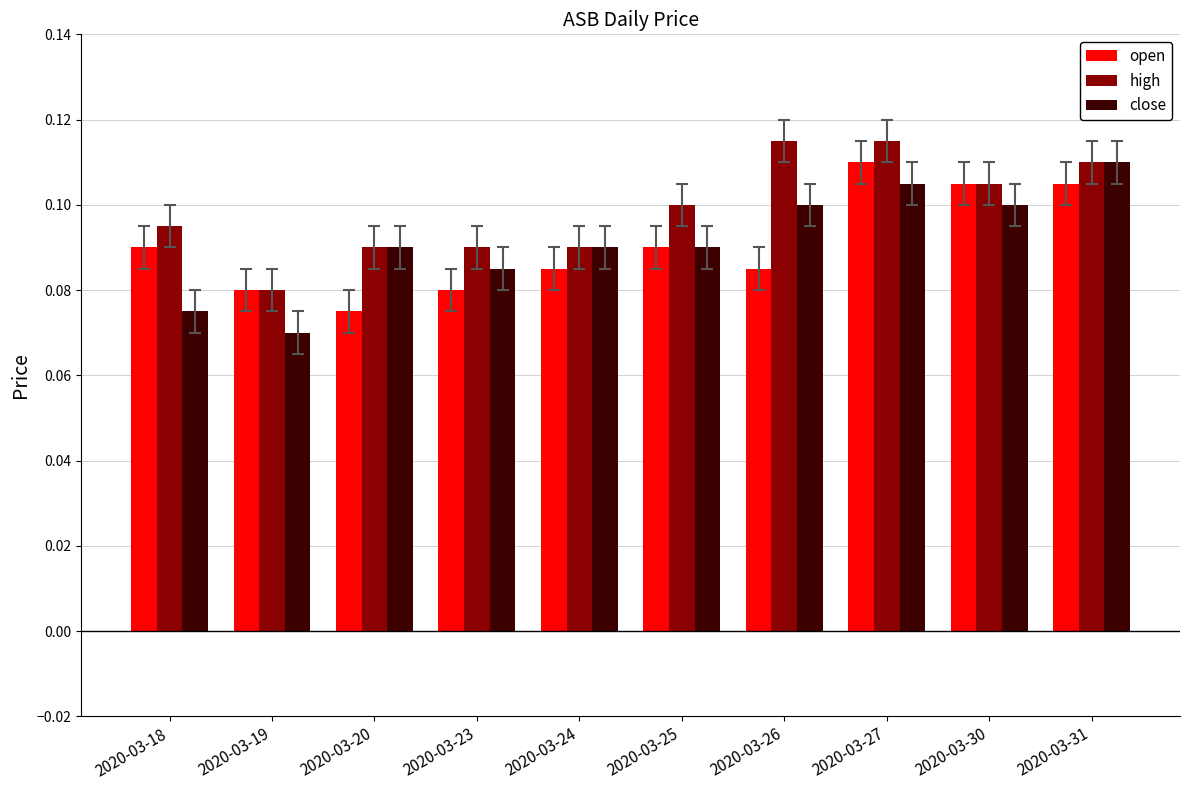

Count the close values in the range 0 to 1.

10